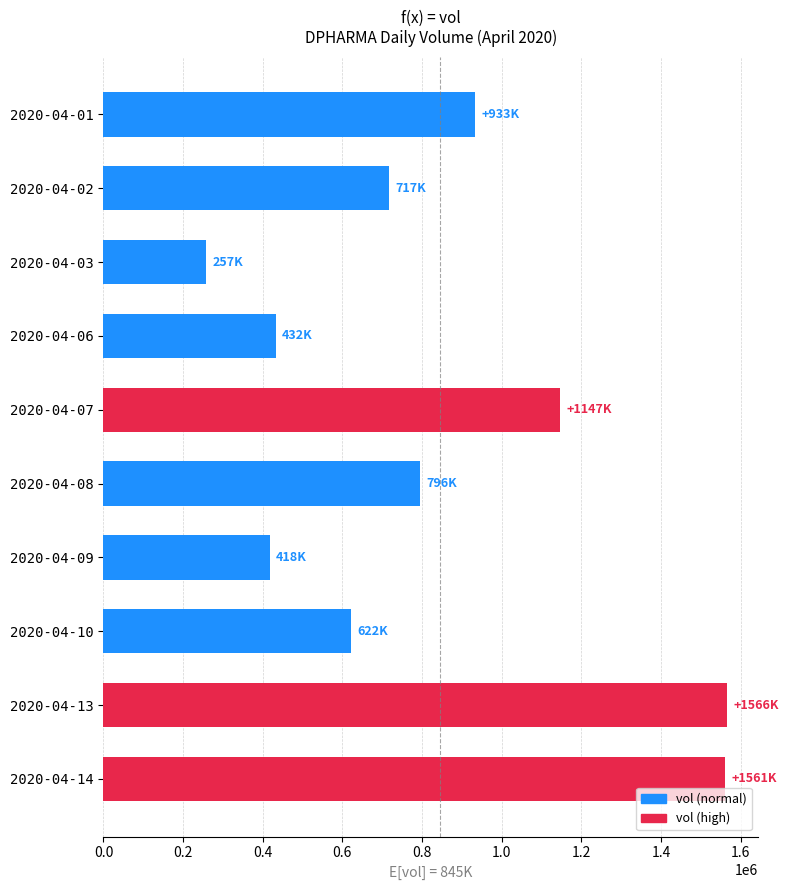

What is the maximum value shown in the chart?

1565900